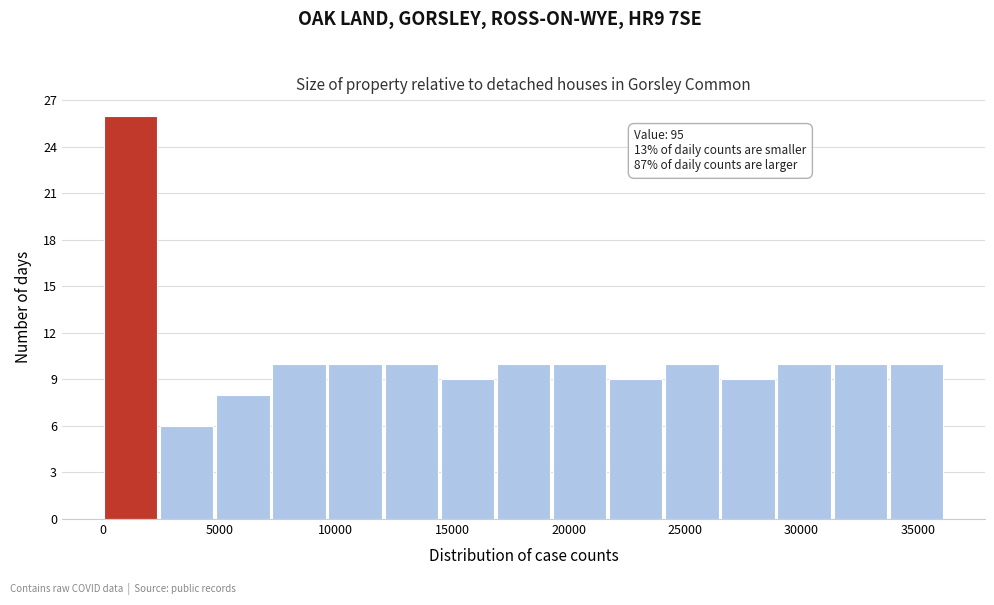

Over which range of the x-axis is the bar tallest?

0 to 2500